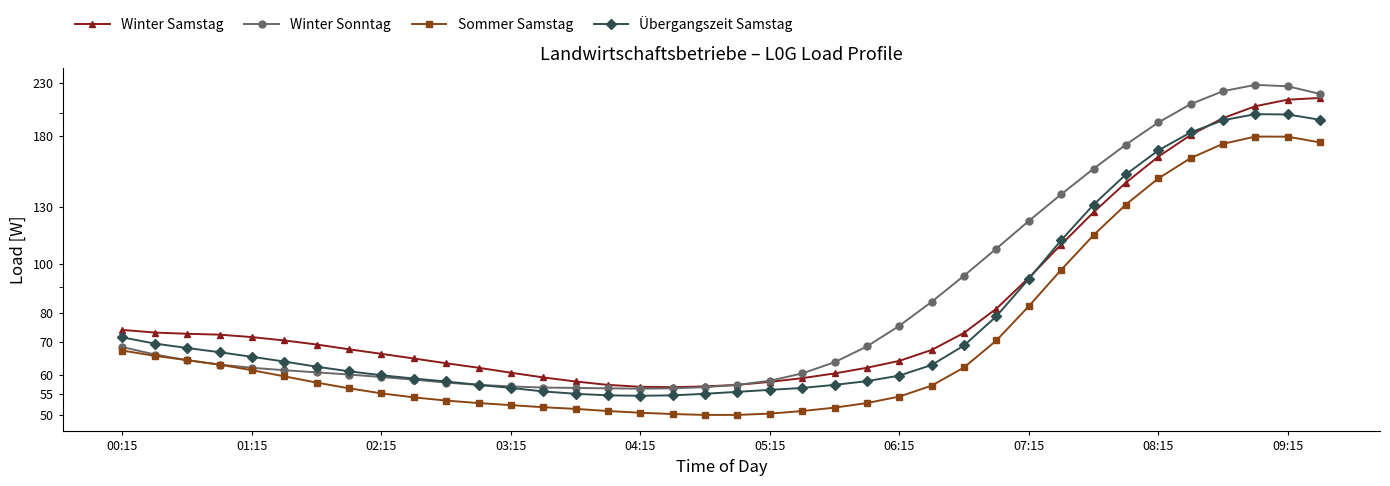

True or false: Winter Sonntag and Übergangszeit Samstag intersect in this chart.

False